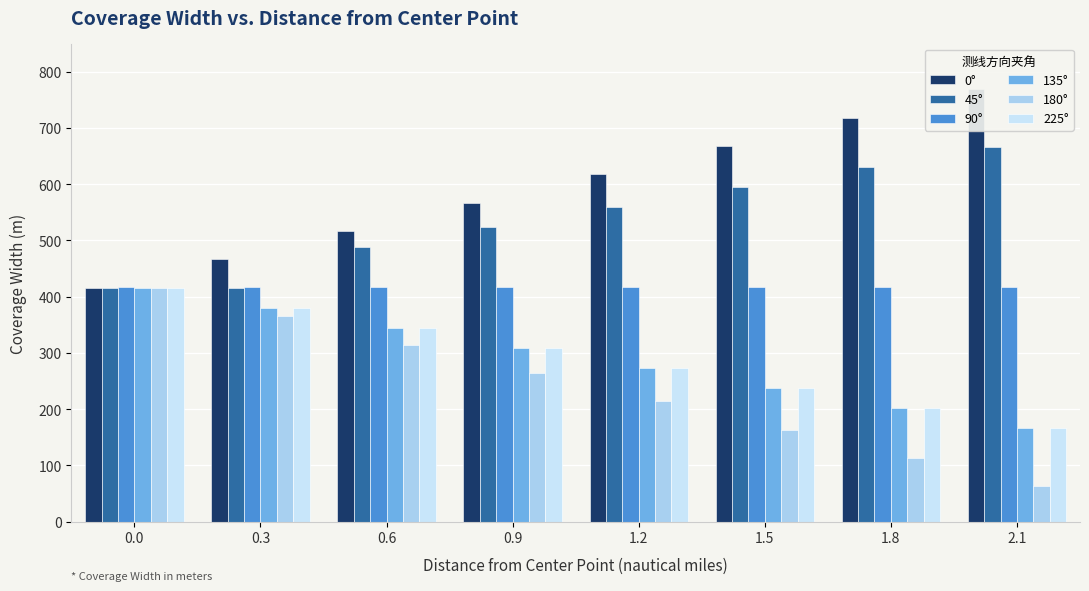

Which label corresponds to the largest value in the chart?

2.1